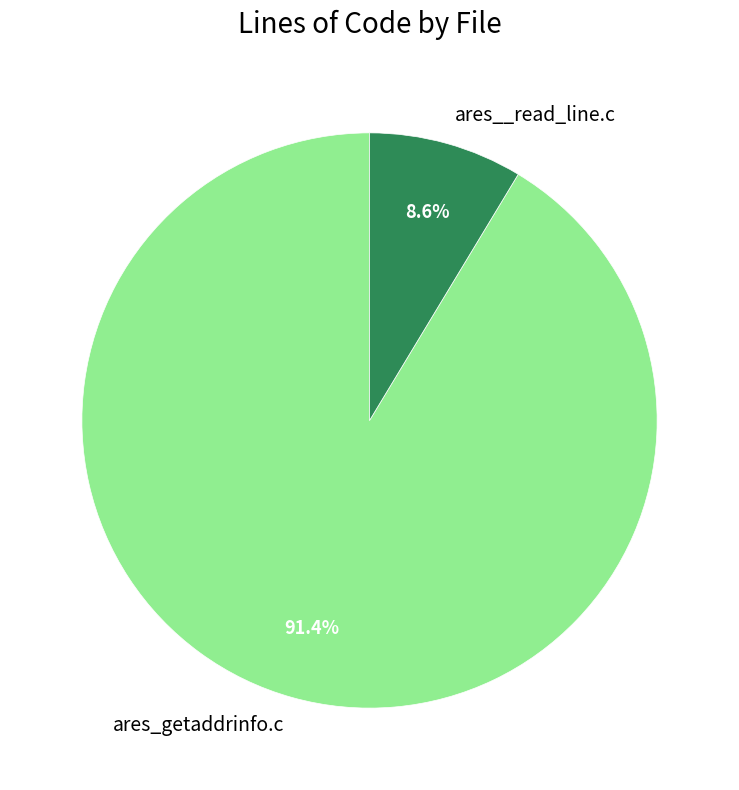

To the nearest percent, what is the combined percentage of ares__read_line.c and ares_getaddrinfo.c?

100%